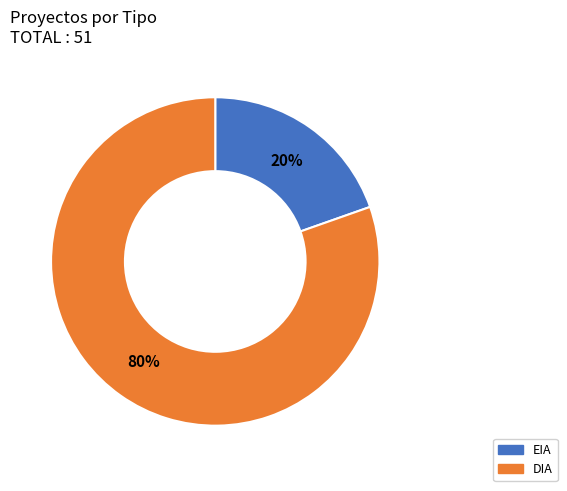

To the nearest percent, what percentage of the pie is EIA?

20%